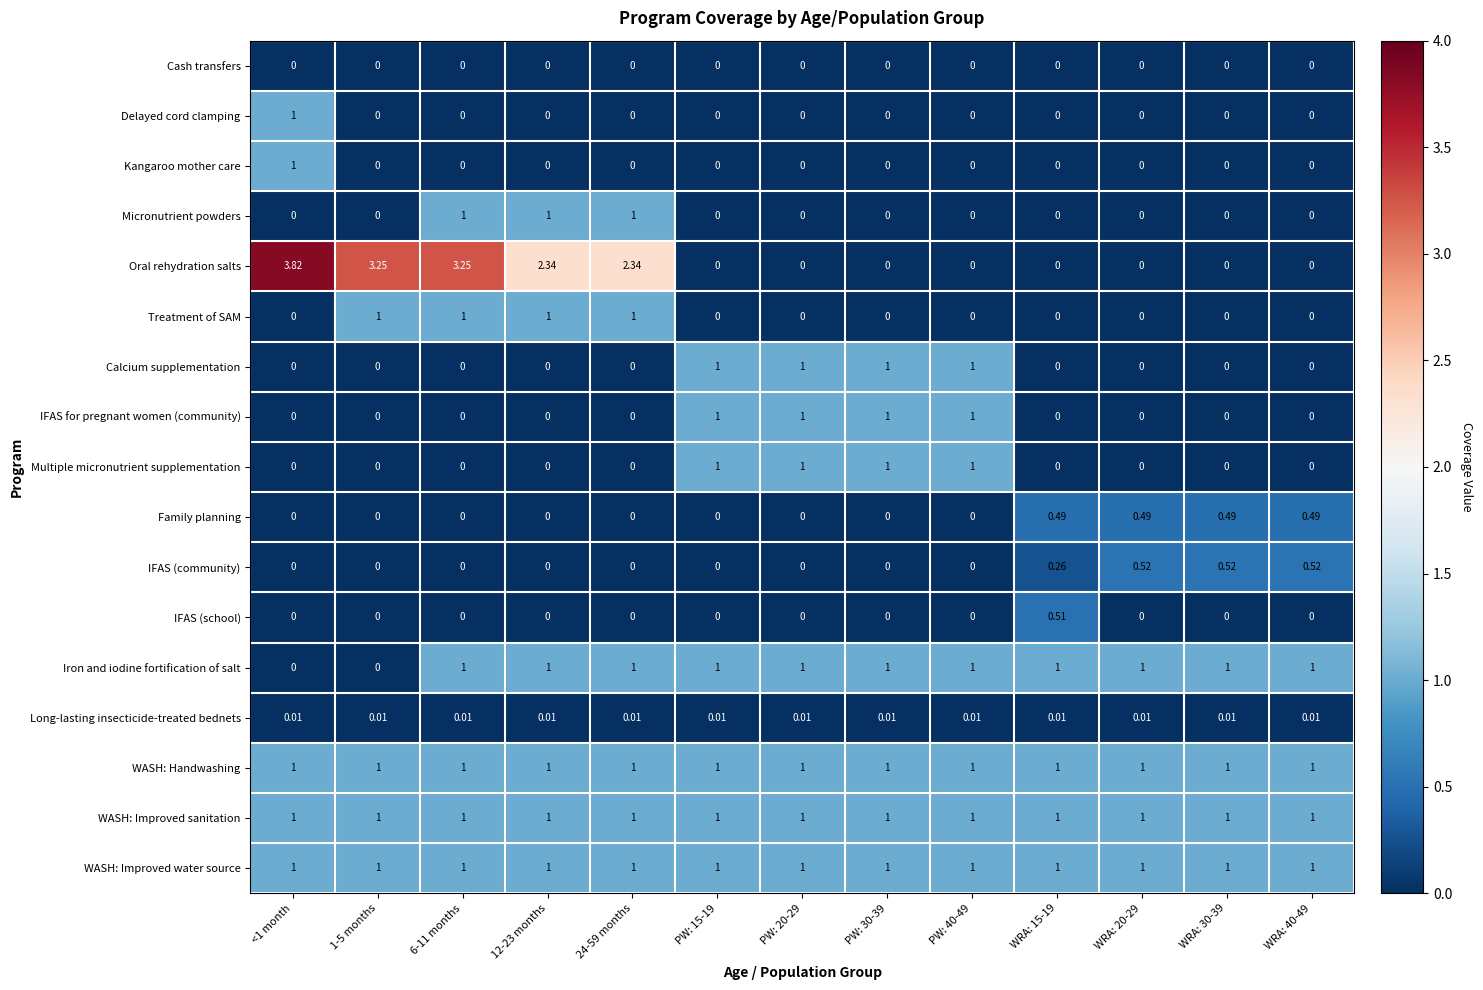

Is the value of Kangaroo mother care at 6-11 months greater than the value of Iron and iodine fortification of salt at 12-23 months?

No